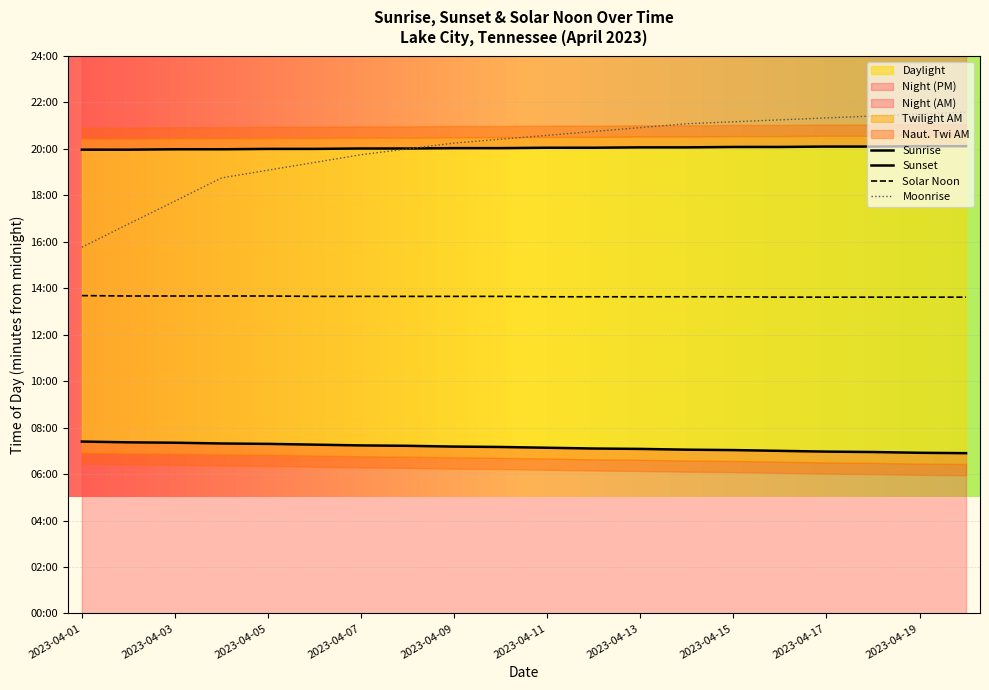

How many lines are shown in the chart?

4